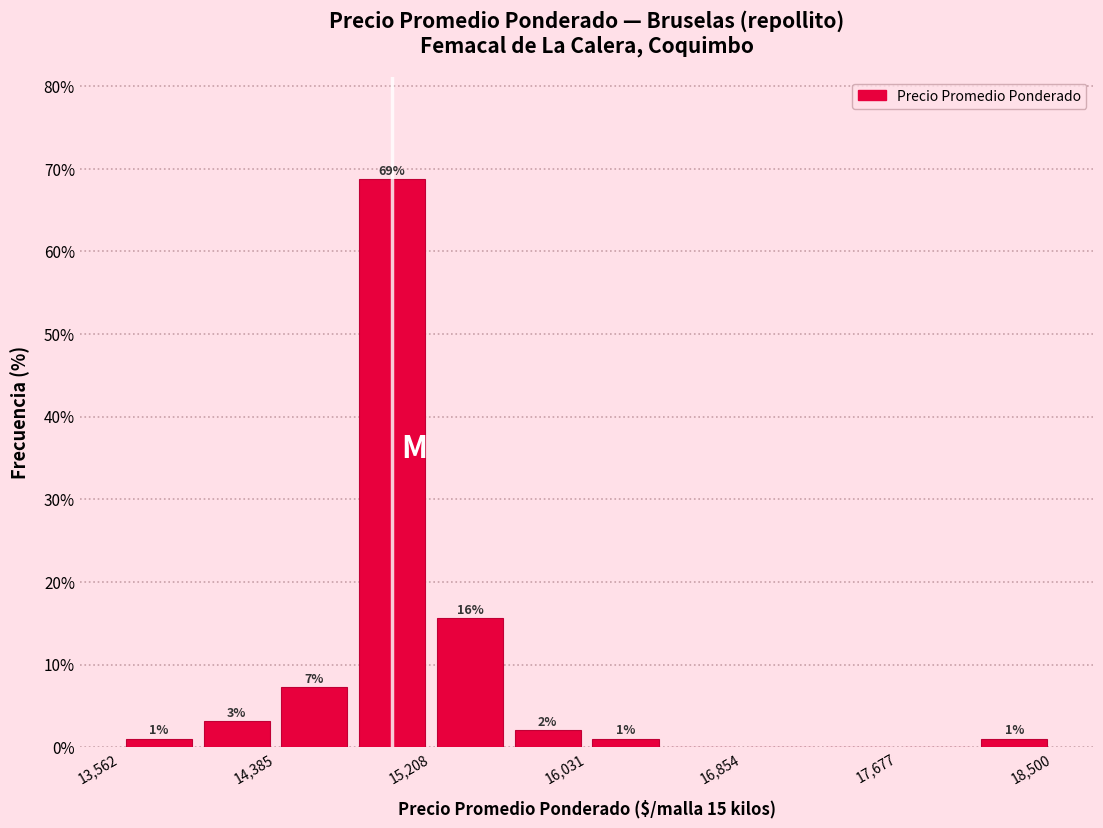

Over which range of the x-axis is the bar tallest?

14800 to 15200